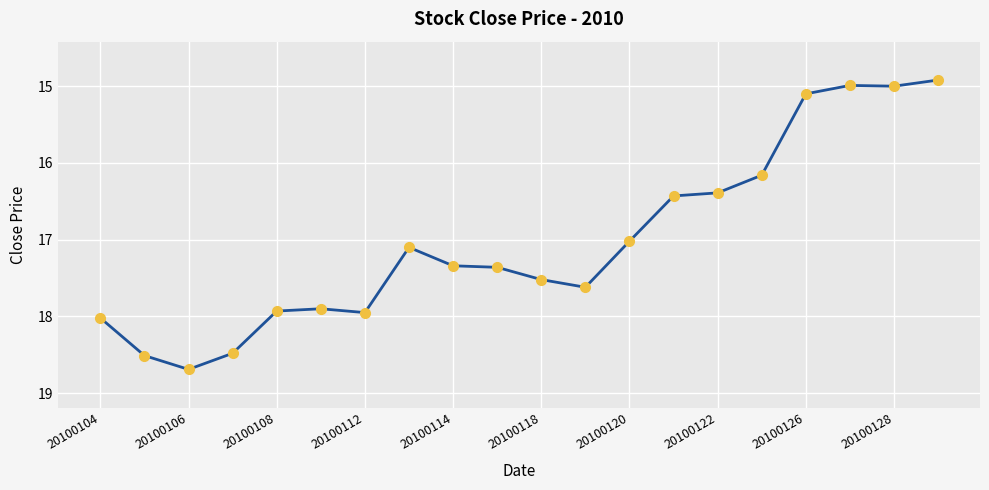

True or false: there are more than 0 points higher than both neighbors.

True